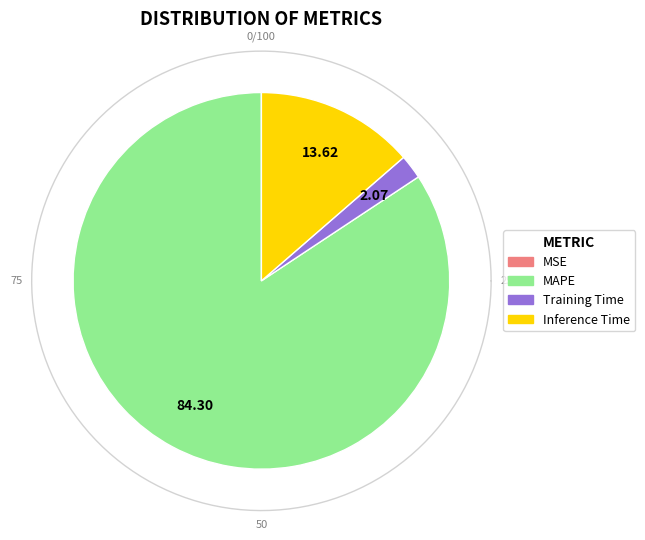

Is there any slice that represents more than half of the pie?

Yes